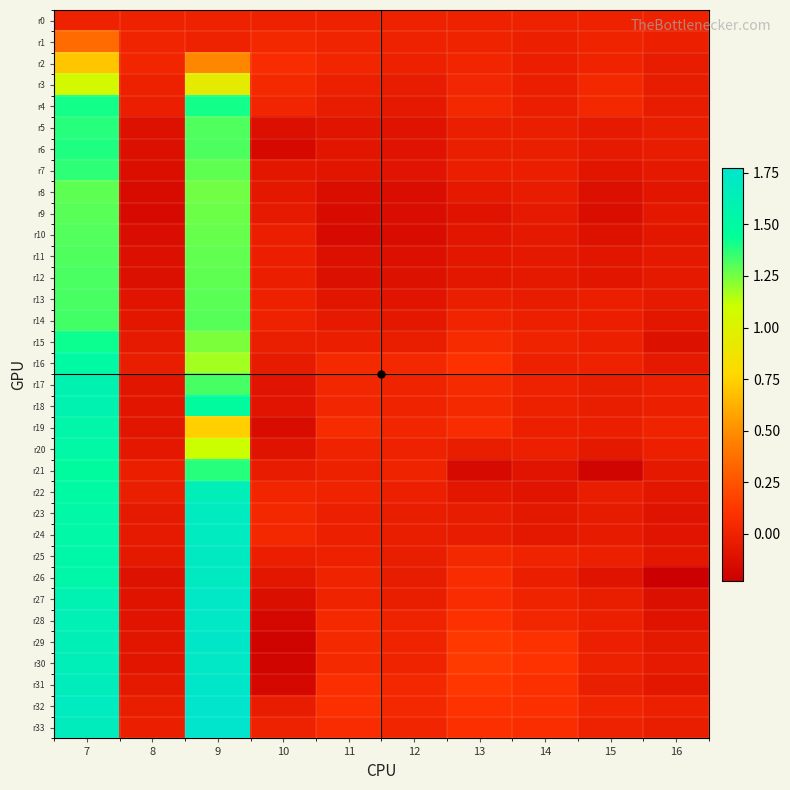

At 16, list the series in order from largest to smallest.

r19, r0, r20, r32, r18, r1, r17, r33, r5, r2, r6, r3, r4, r13, r30, r29, r7, r16, r12, r21, r11, r9, r14, r25, r31, r10, r22, r8, r24, r28, r23, r15, r27, r26